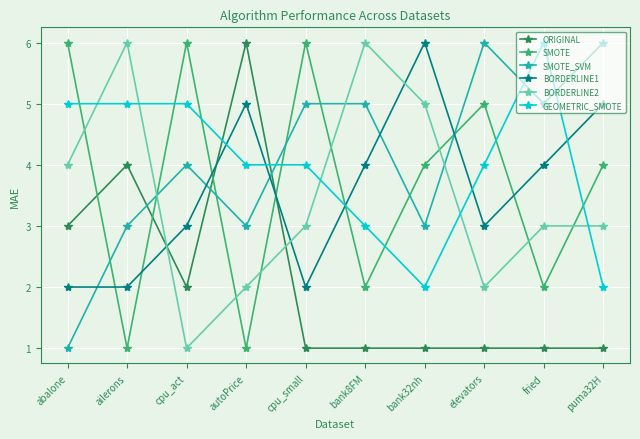

What is the spread (max minus min) of values at bank32nh?

5